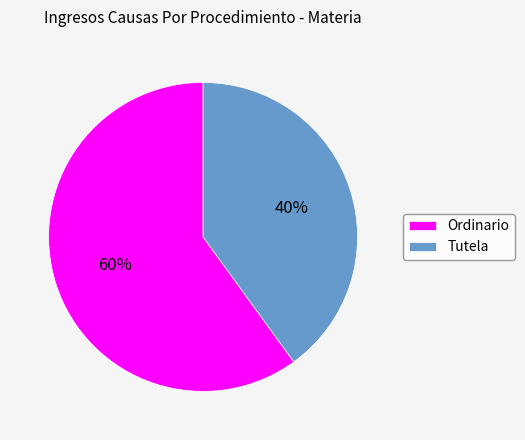

Does any single category account for the majority?

Yes